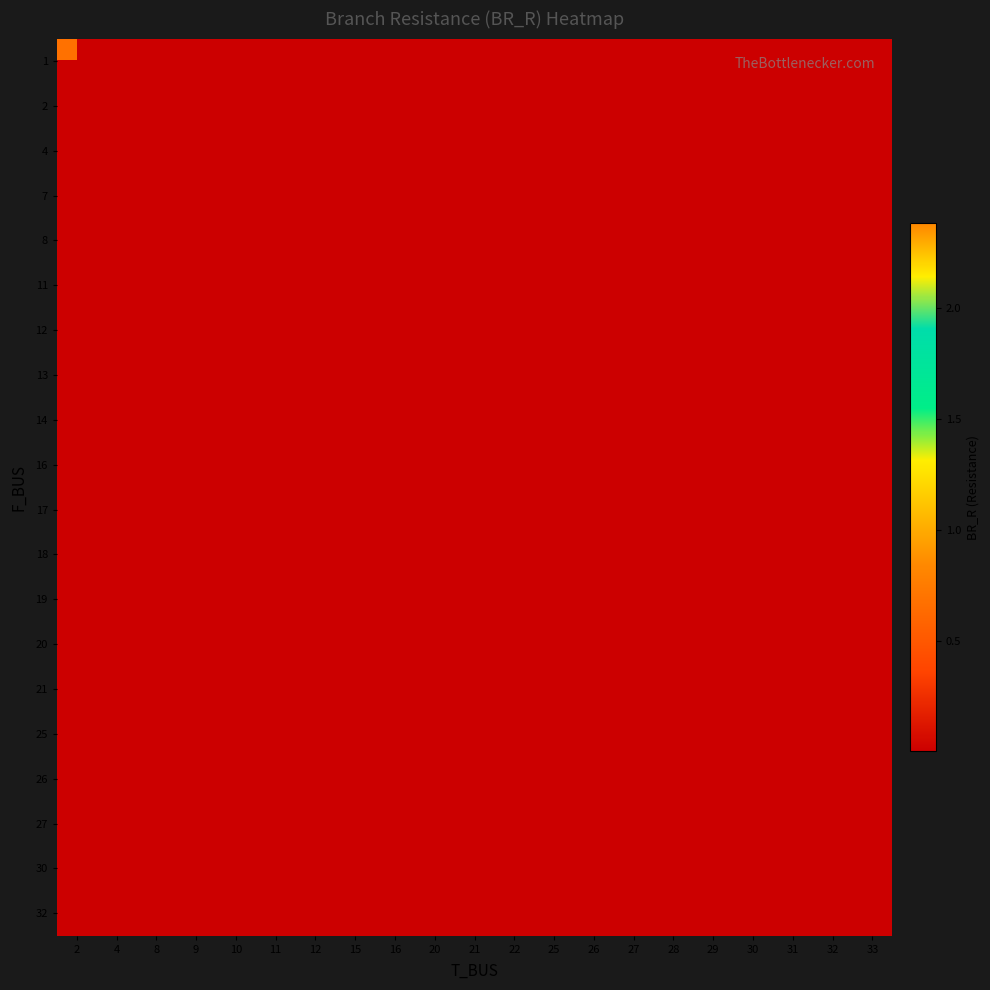

At how many categories does at least one series exceed 1?

8